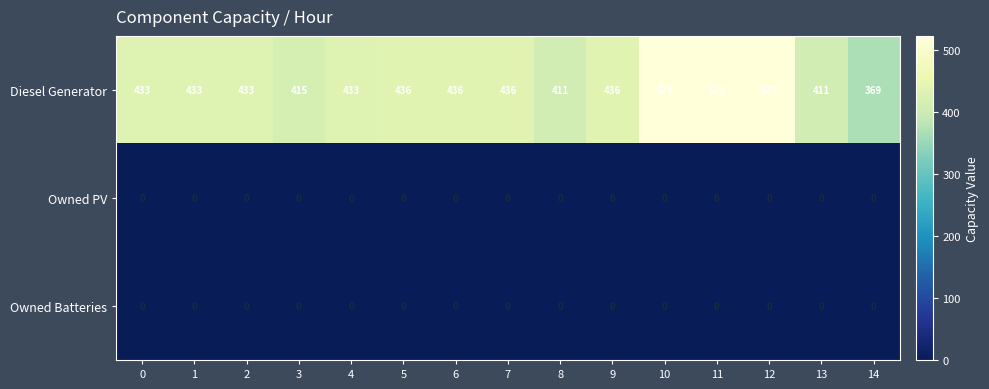

Is it true that Owned PV equals 0 at 0?

True